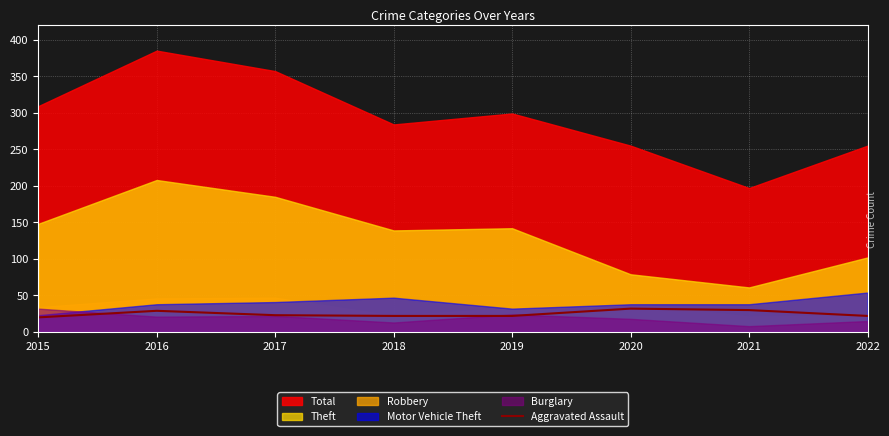

What is the maximum value for Aggravated Assault?

32